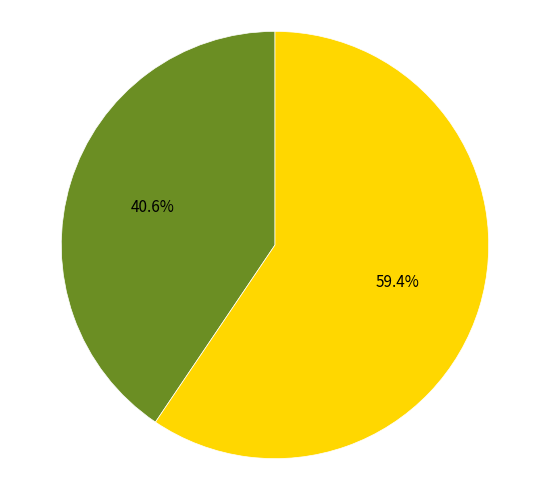

Is there a majority slice in this chart?

Yes